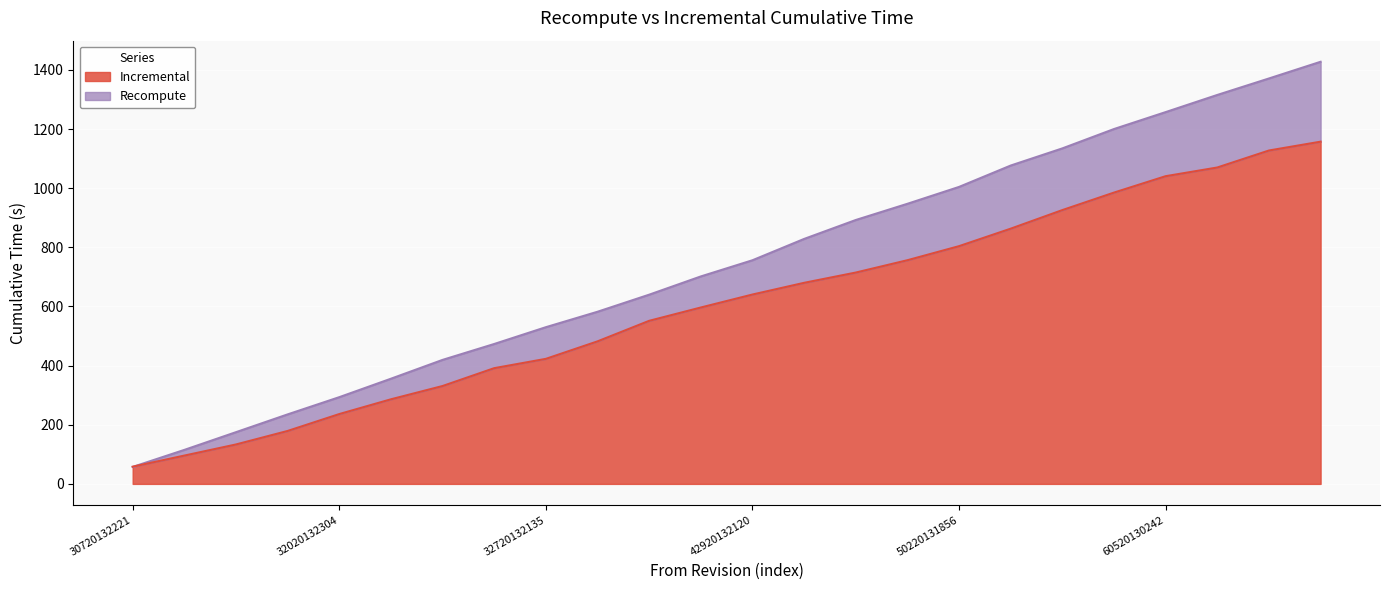

What is the smallest value displayed?

57.4